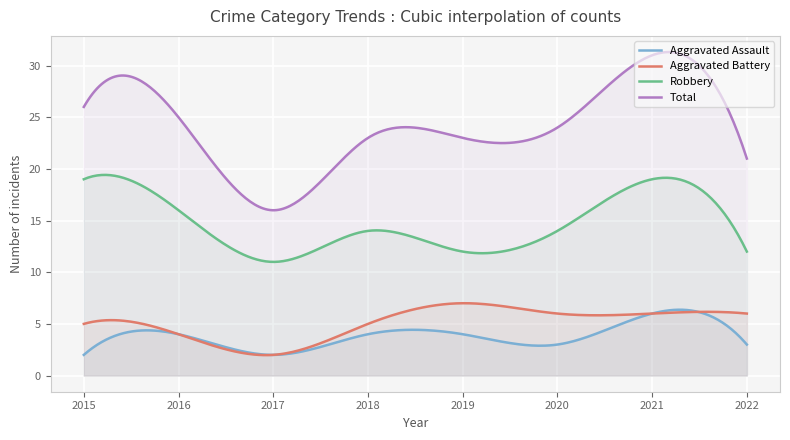

What is the difference between the highest and lowest values at 2016?

21